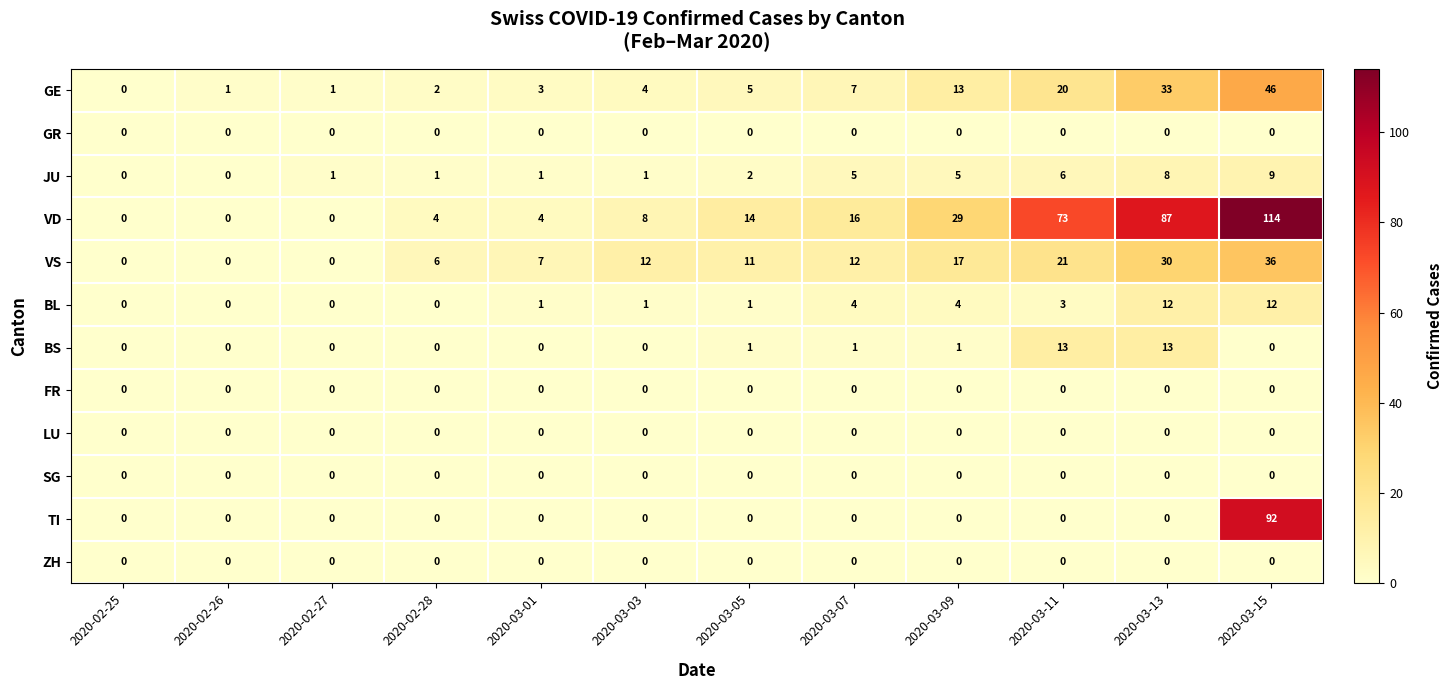

The TI series shows 59 at 2020-03-05. True or false?

False